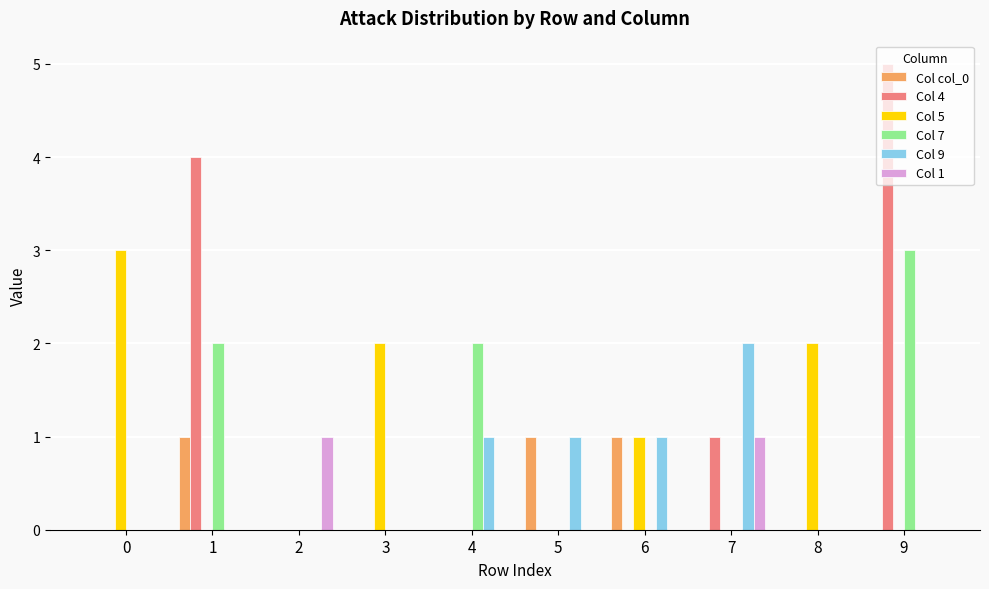

How many series are shown in this chart?

6